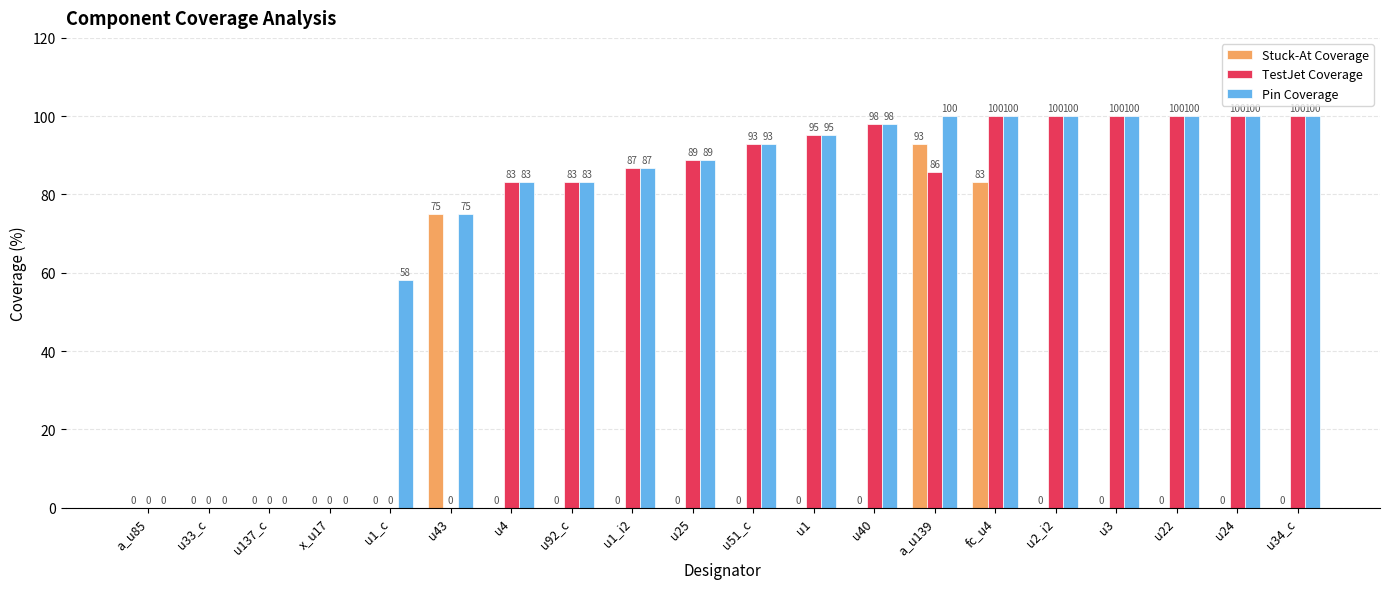

True or false: Pin Coverage has a value of 156.6 at u25.

False